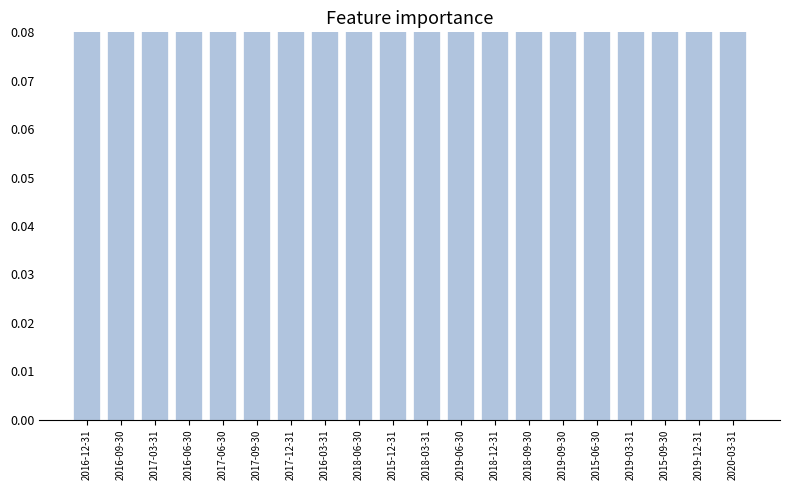

Is it true that the value at 2018-03-31 is 0.2?

False